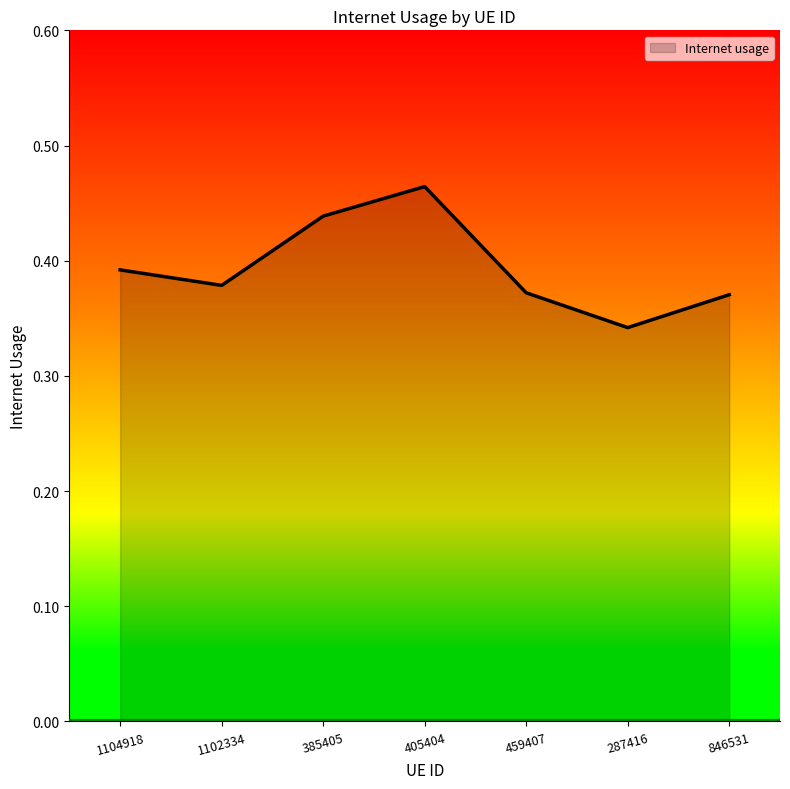

What position from the right is 1104918?

7